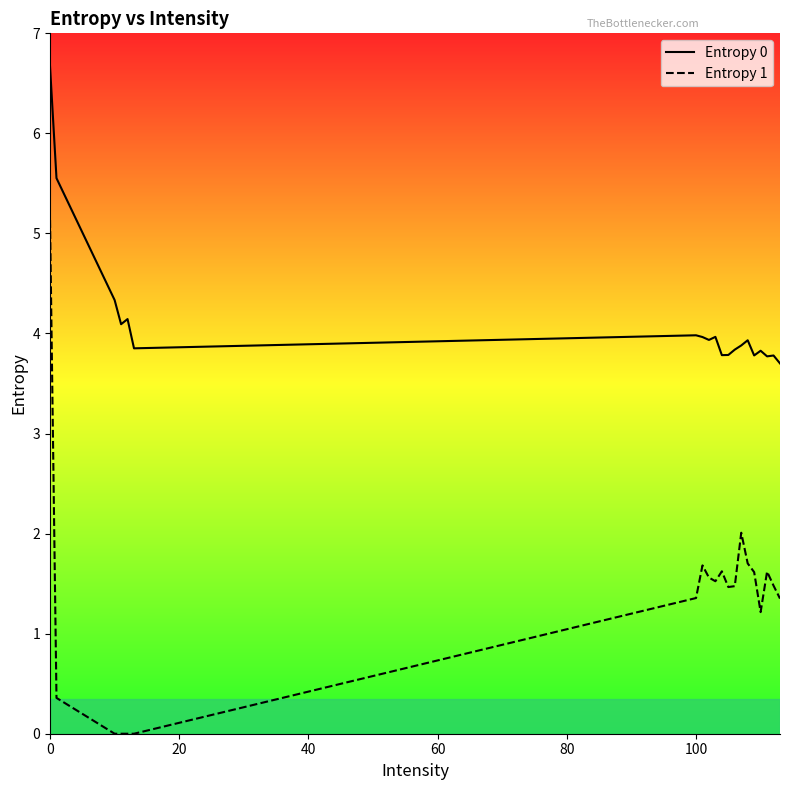

True or false: Entropy 0 and Entropy 1 cross at least once.

False